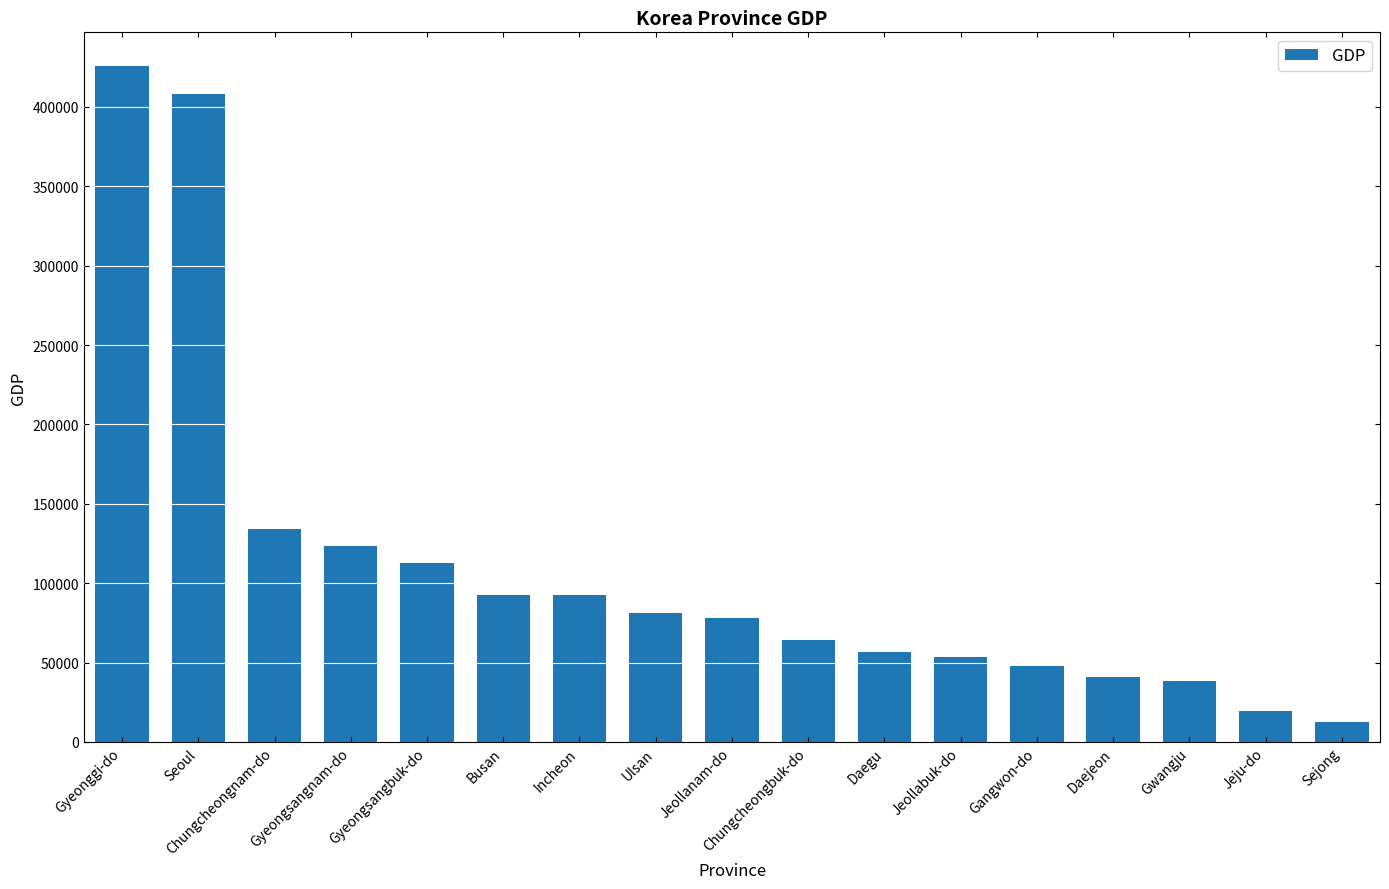

The value at Incheon is 143485. True or false?

False